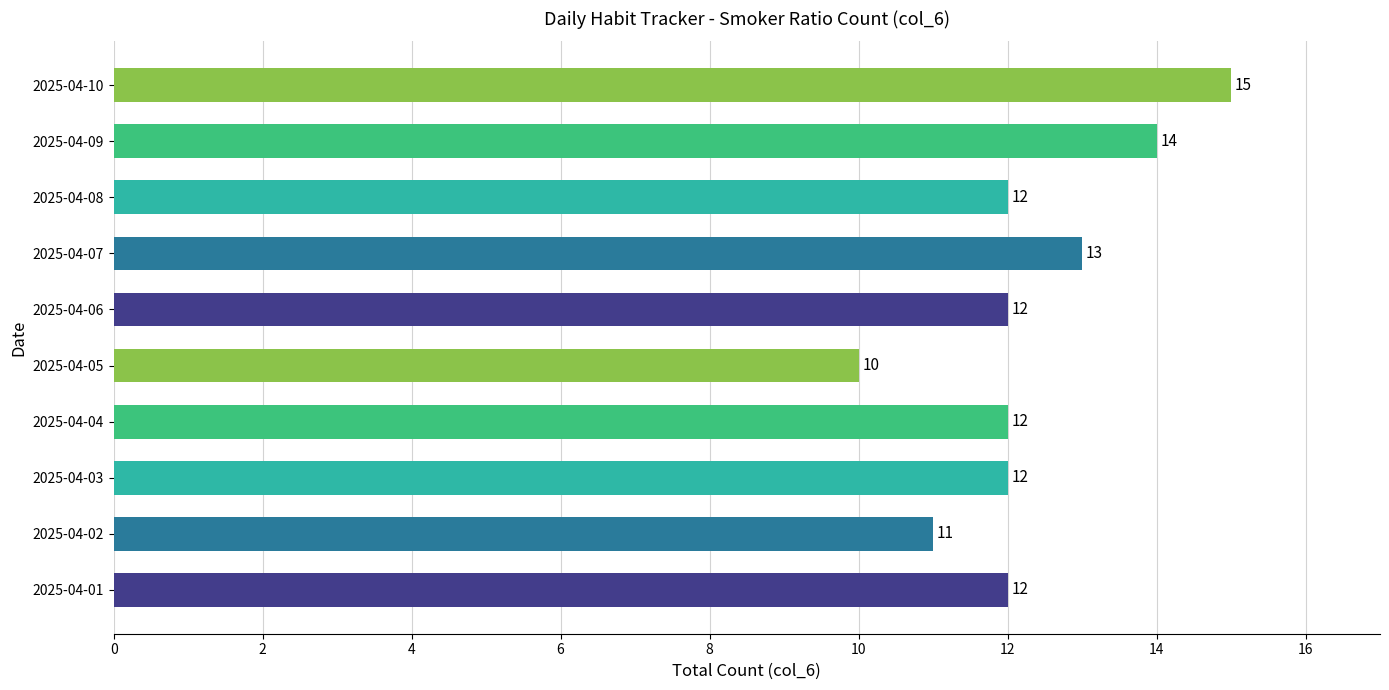

How many data points are less than 12?

2